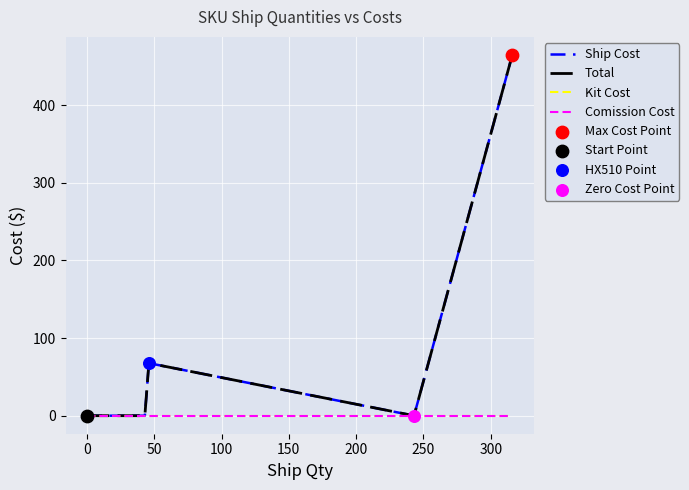

Which series contains the highest Y value?

Ship Cost